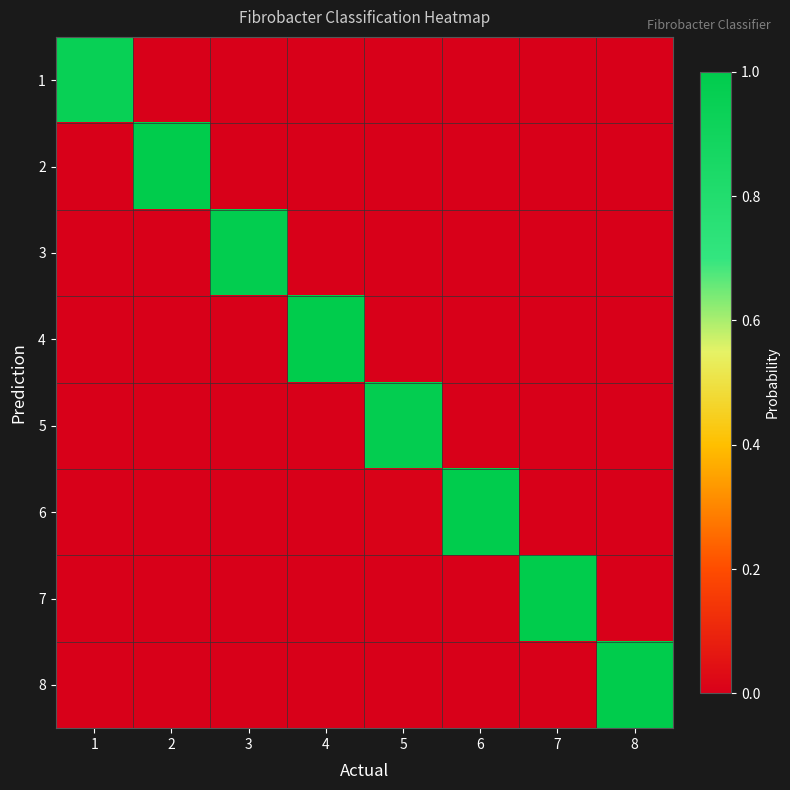

Count the number of data series in this chart.

8